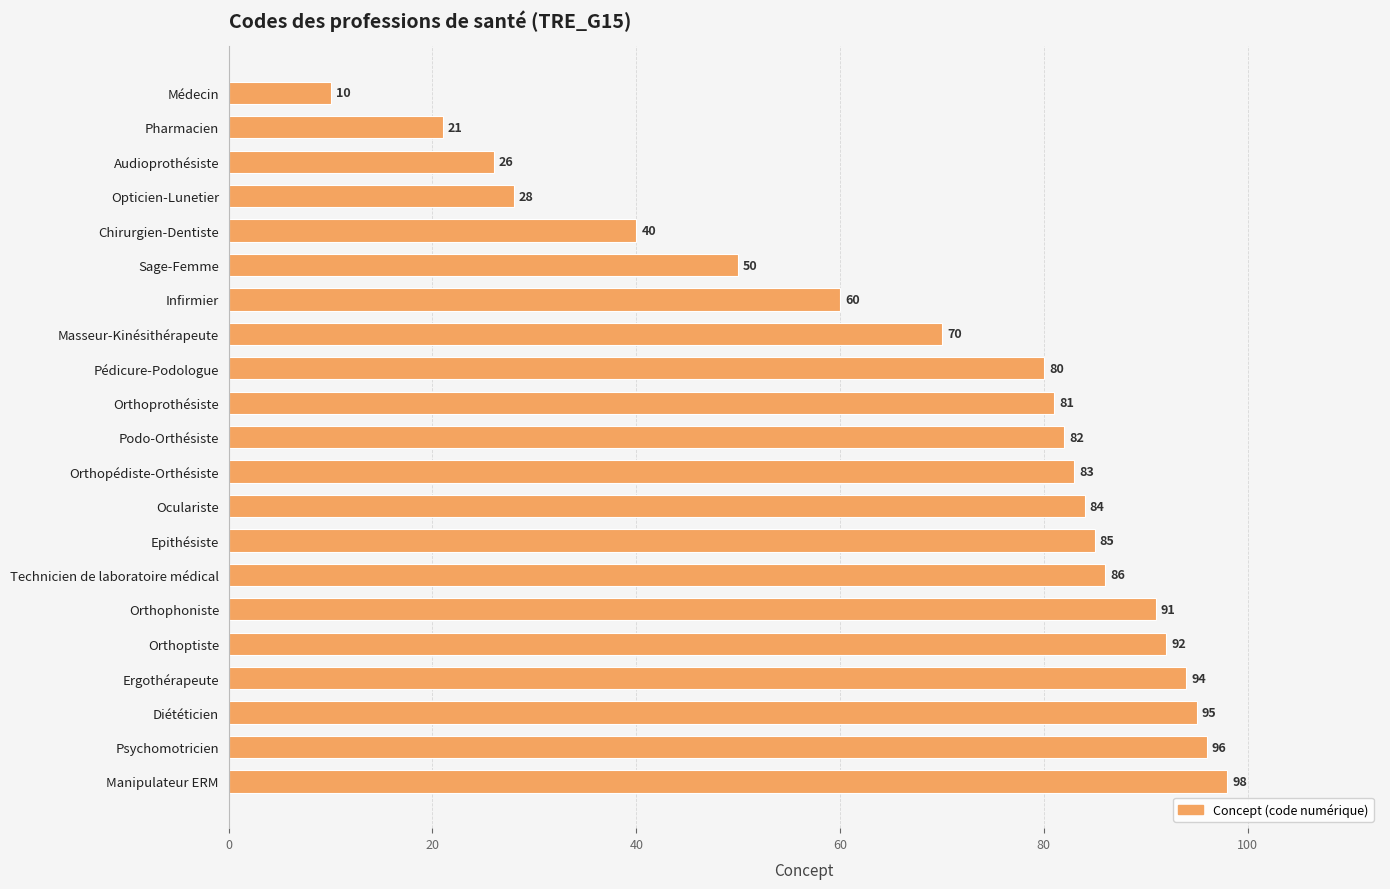

Count the number of data series in this chart.

1